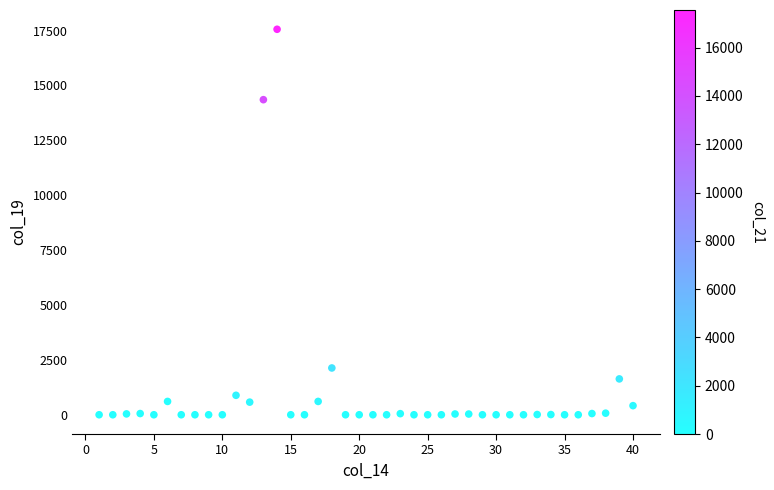

What is the range of Y values (max minus min)?

17559